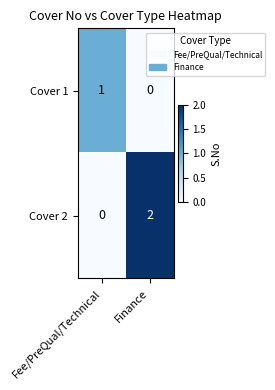

Where is Cover 1 nearest to the value 0?

Finance